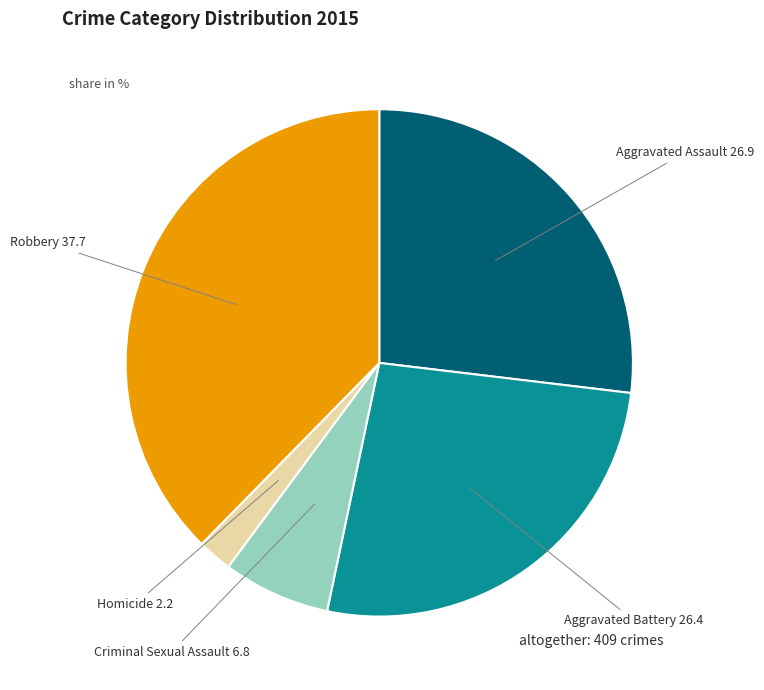

Is the sum of Robbery and Criminal Sexual Assault greater than half?

No